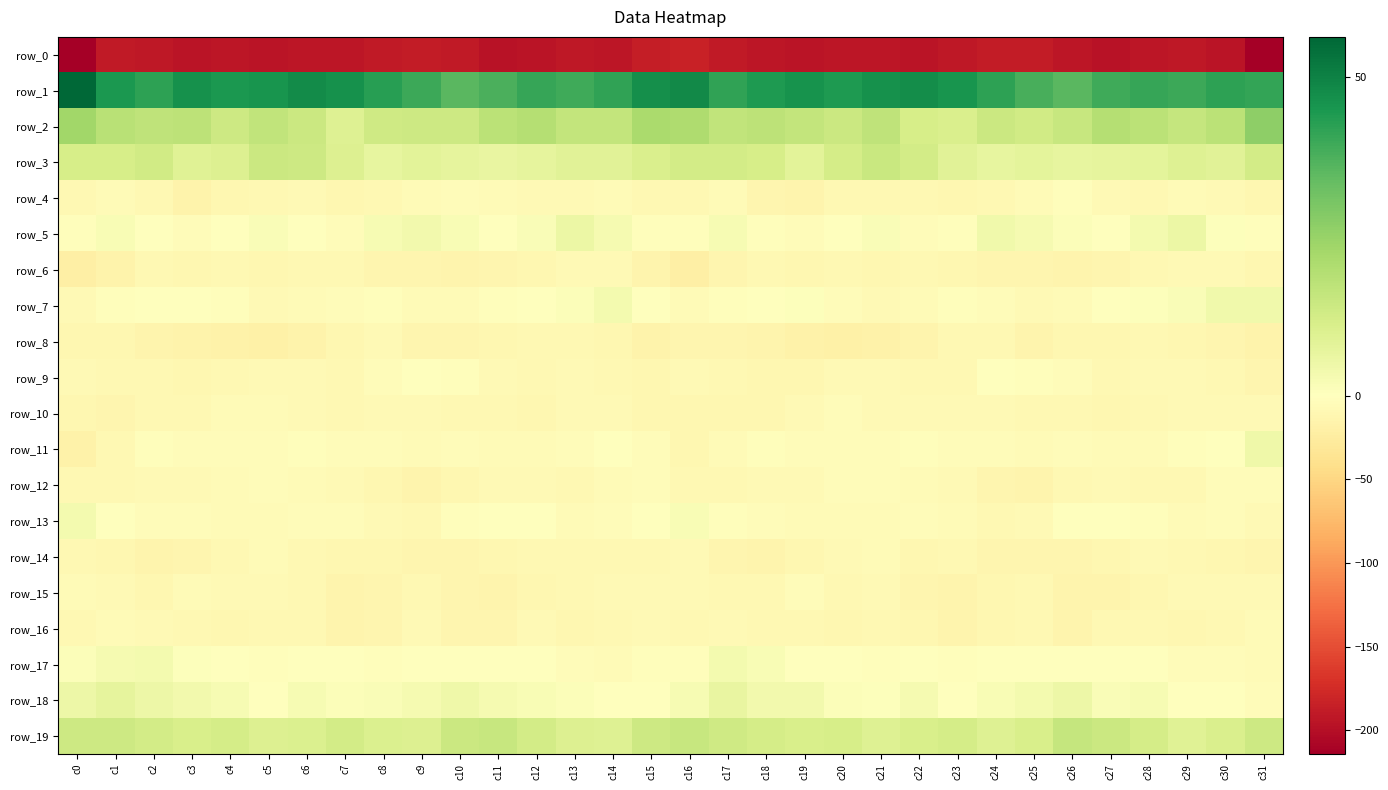

How many data points does each series have?

32